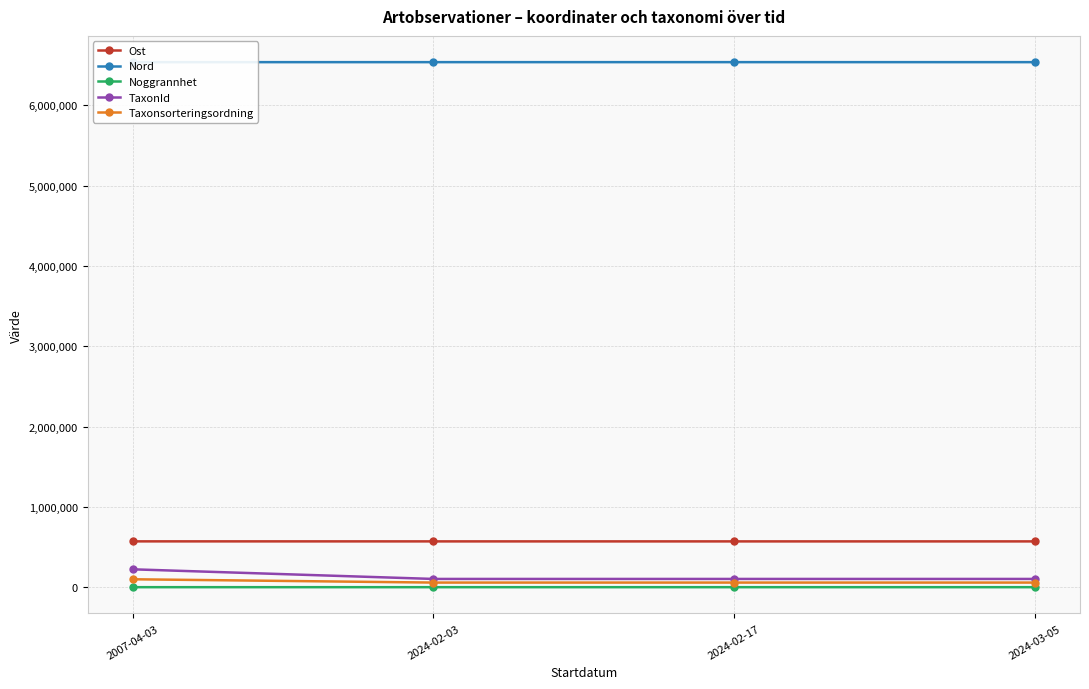

True or false: Ost and Taxonsorteringsordning cross at least once.

False